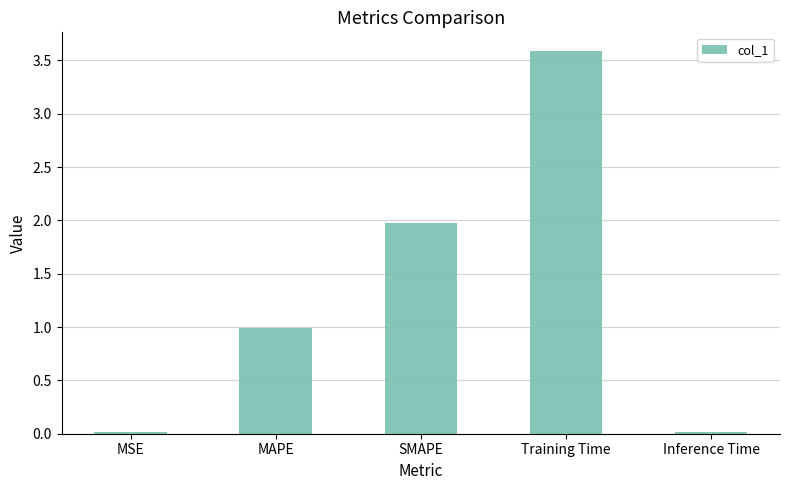

What is the change in value from MAPE to SMAPE?

+1.0